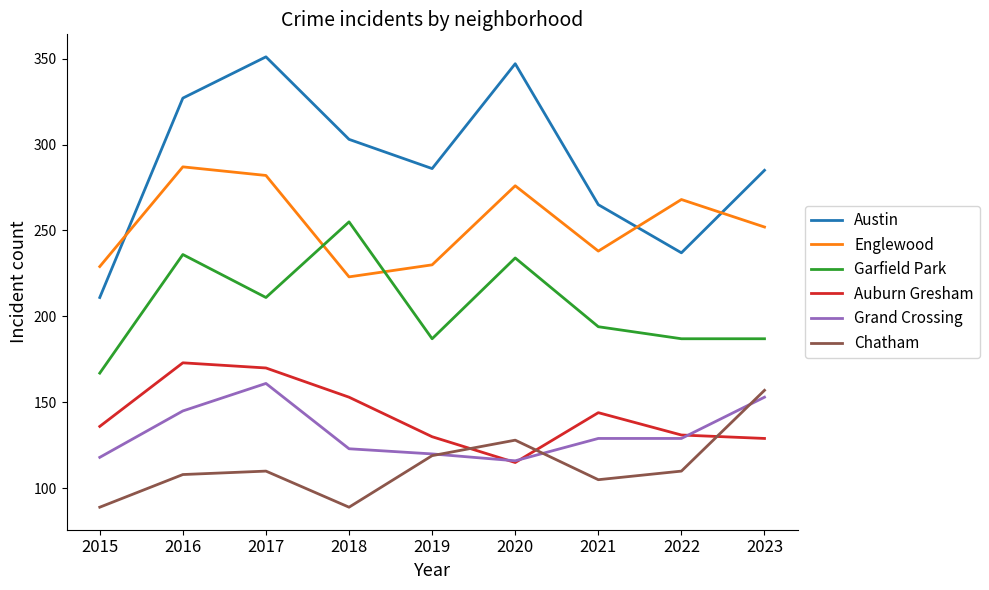

What is the difference between the highest and lowest values at 2015?

140